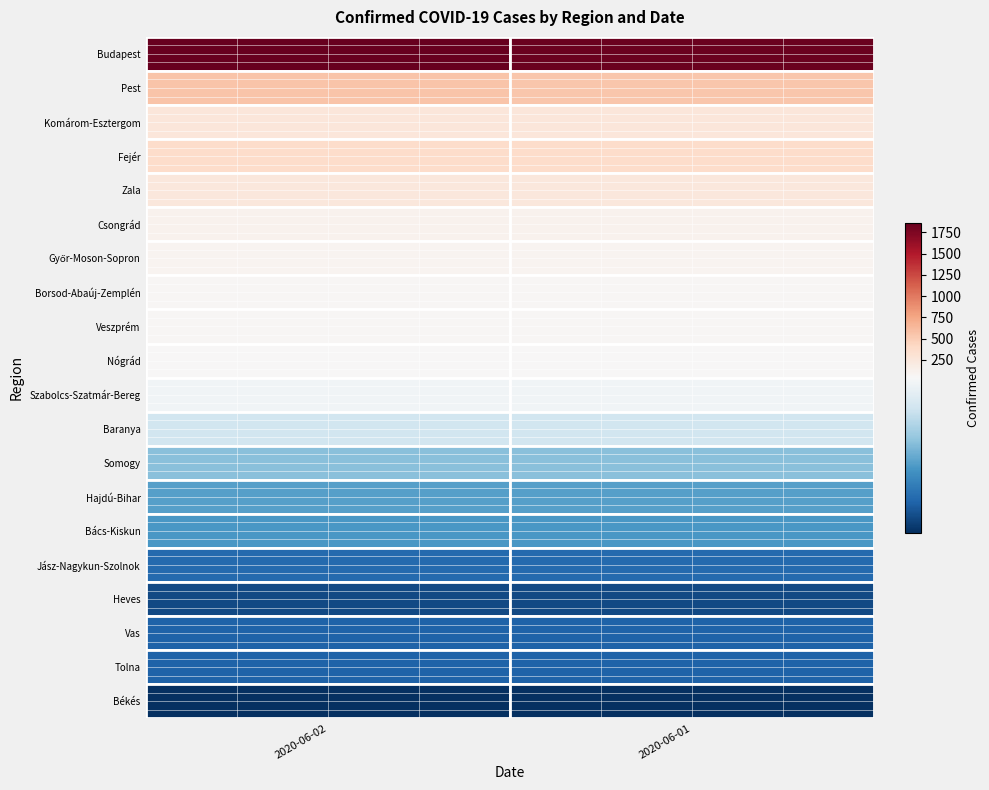

Reading right to left, extract all data points from this chart.

Budapest: 2020-06-01=1848	2020-06-02=1866
Pest: 2020-06-01=554	2020-06-02=563
Komárom-Esztergom: 2020-06-01=262	2020-06-02=264
Fejér: 2020-06-01=371	2020-06-02=371
Zala: 2020-06-01=255	2020-06-02=255
Csongrád: 2020-06-01=115	2020-06-02=115
Győr-Moson-Sopron: 2020-06-01=85	2020-06-02=85
Borsod-Abaúj-Zemplén: 2020-06-01=61	2020-06-02=61
Veszprém: 2020-06-01=66	2020-06-02=66
Nógrád: 2020-06-01=43	2020-06-02=43
Szabolcs-Szatmár-Bereg: 2020-06-01=41	2020-06-02=41
Baranya: 2020-06-01=36	2020-06-02=36
Somogy: 2020-06-01=29	2020-06-02=29
Hajdú-Bihar: 2020-06-01=25	2020-06-02=25
Bács-Kiskun: 2020-06-01=24	2020-06-02=24
Jász-Nagykun-Szolnok: 2020-06-01=18	2020-06-02=18
Heves: 2020-06-01=14	2020-06-02=14
Vas: 2020-06-01=17	2020-06-02=17
Tolna: 2020-06-01=17	2020-06-02=17
Békés: 2020-06-01=11	2020-06-02=11